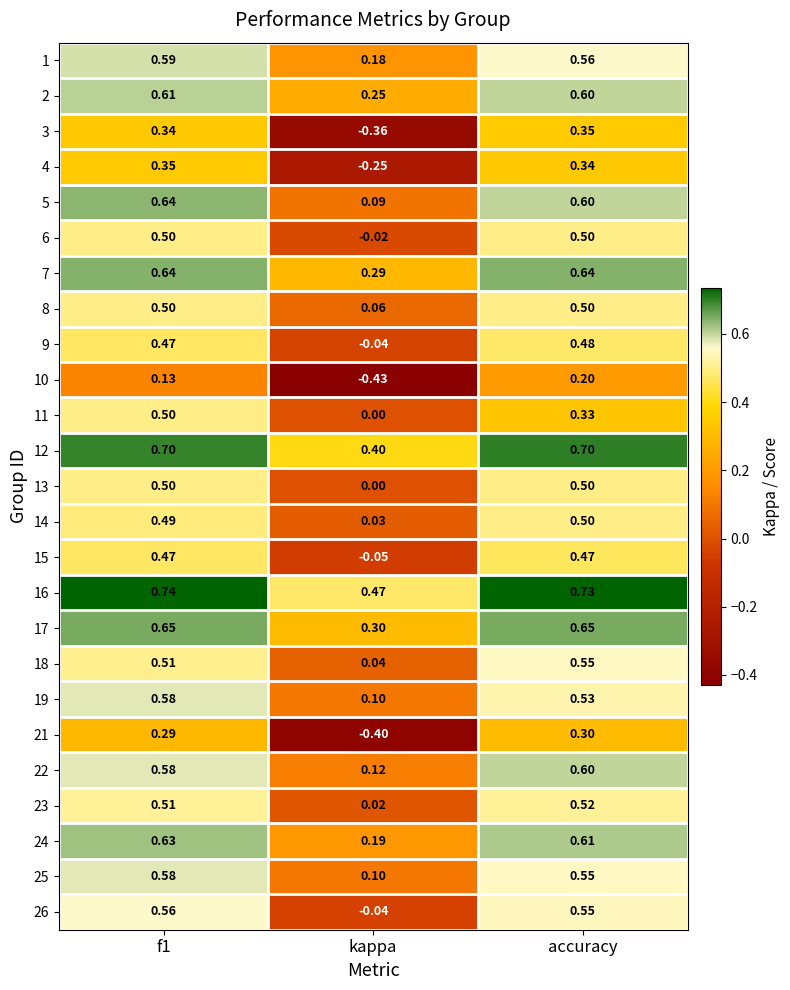

Where is 9 nearest to the value 0?

kappa